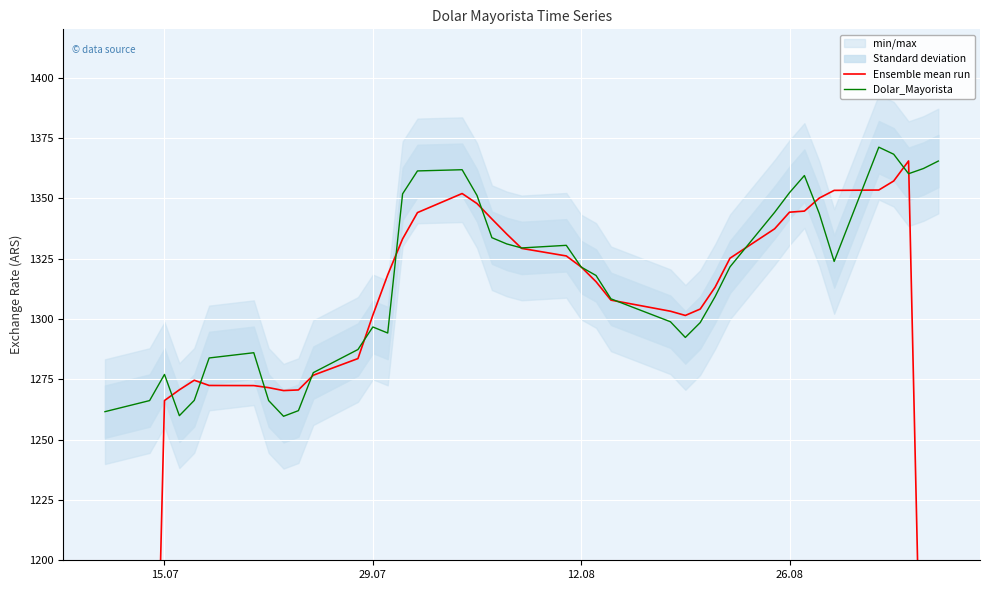

At which category does Dolar_Mayorista reach its first local peak?

15.07